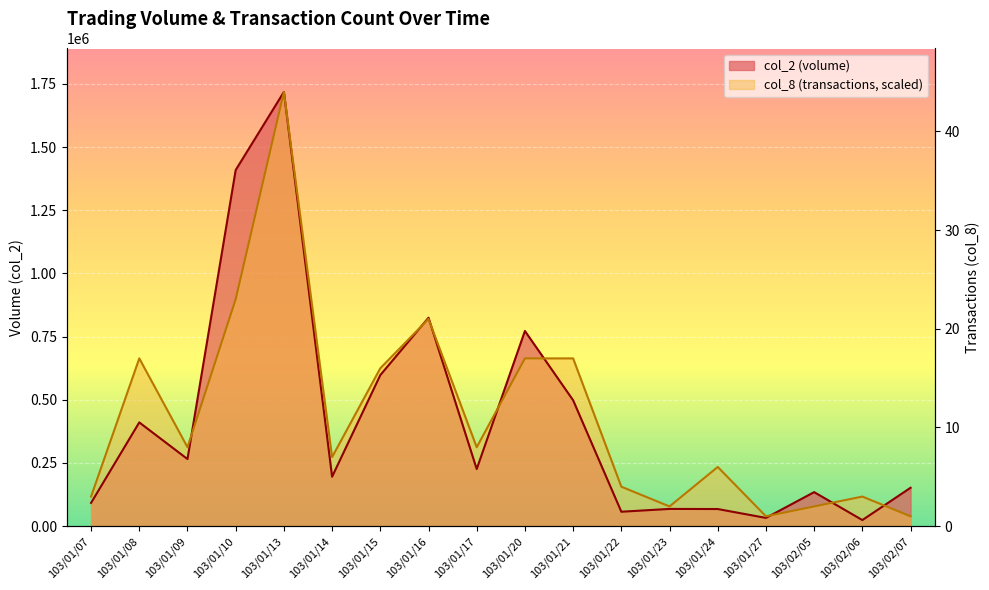

Reading left to right, list all the values displayed in this chart.

col_2: 103/01/07=92100.0	103/01/08=410640.0	103/01/09=265600.0	103/01/10=1409310.0	103/01/13=1718420.0	103/01/14=195660.0	103/01/15=597840.0	103/01/16=824920.0	103/01/17=226040.0	103/01/20=772350.0	103/01/21=498190.0	103/01/22=57140.0	103/01/23=68260.0	103/01/24=67790.0	103/01/27=32700.0	103/02/05=134700.0	103/02/06=24120.0	103/02/07=152000.0
col_8: 103/01/07=117165.0	103/01/08=663935.0	103/01/09=312440.0	103/01/10=898265.0	103/01/13=1718420.0	103/01/14=273385.0	103/01/15=624880.0	103/01/16=820155.0	103/01/17=312440.0	103/01/20=663935.0	103/01/21=663935.0	103/01/22=156220.0	103/01/23=78110.0	103/01/24=234330.0	103/01/27=39055.0	103/02/05=78110.0	103/02/06=117165.0	103/02/07=39055.0